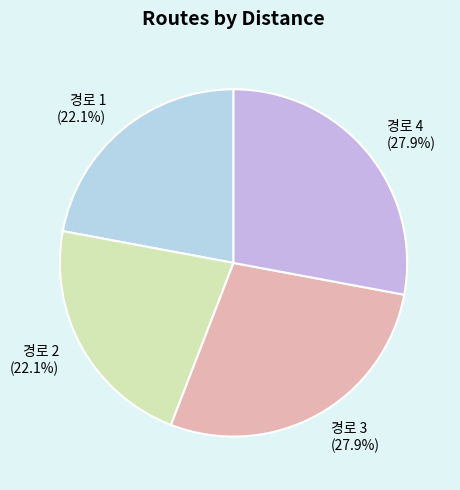

What is the ratio of the value at 경로 1 to the value at 경로 3?

0.8